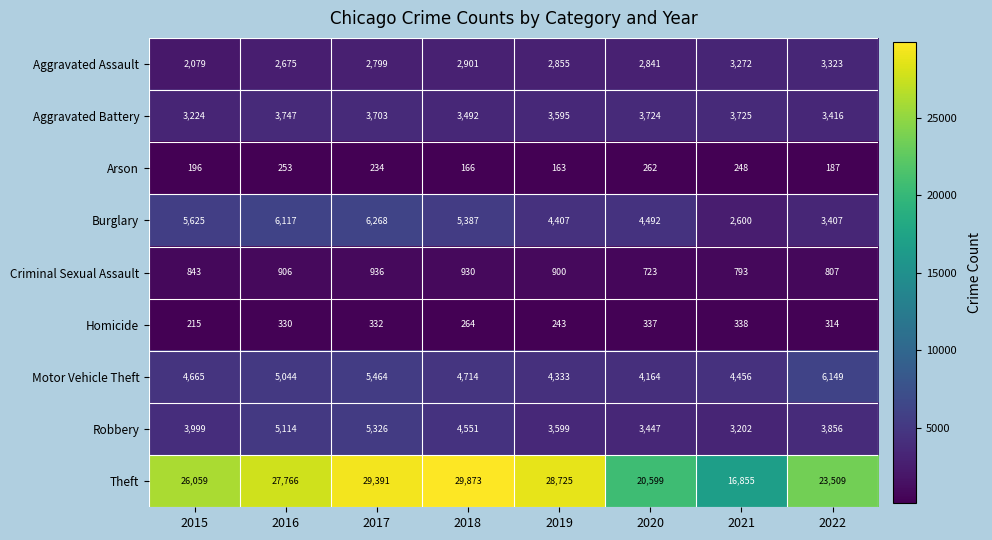

What is the difference between the Motor Vehicle Theft values at 2021 and 2019?

123